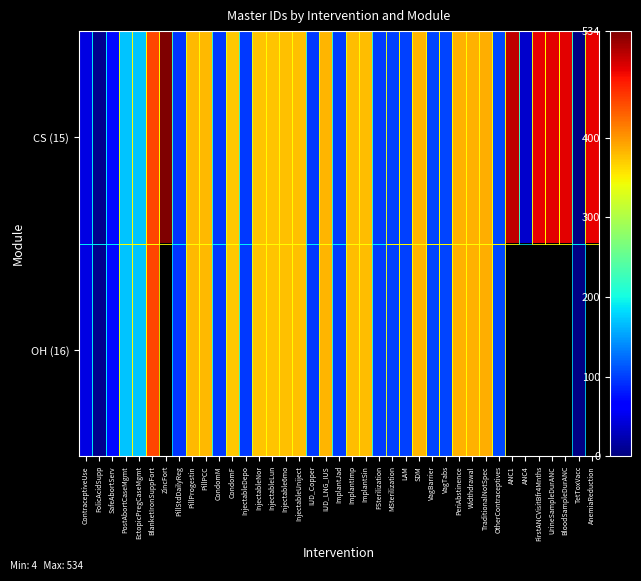

True or false: CS (15) has a value of 487.0 at UrineSampleDurANC.

True